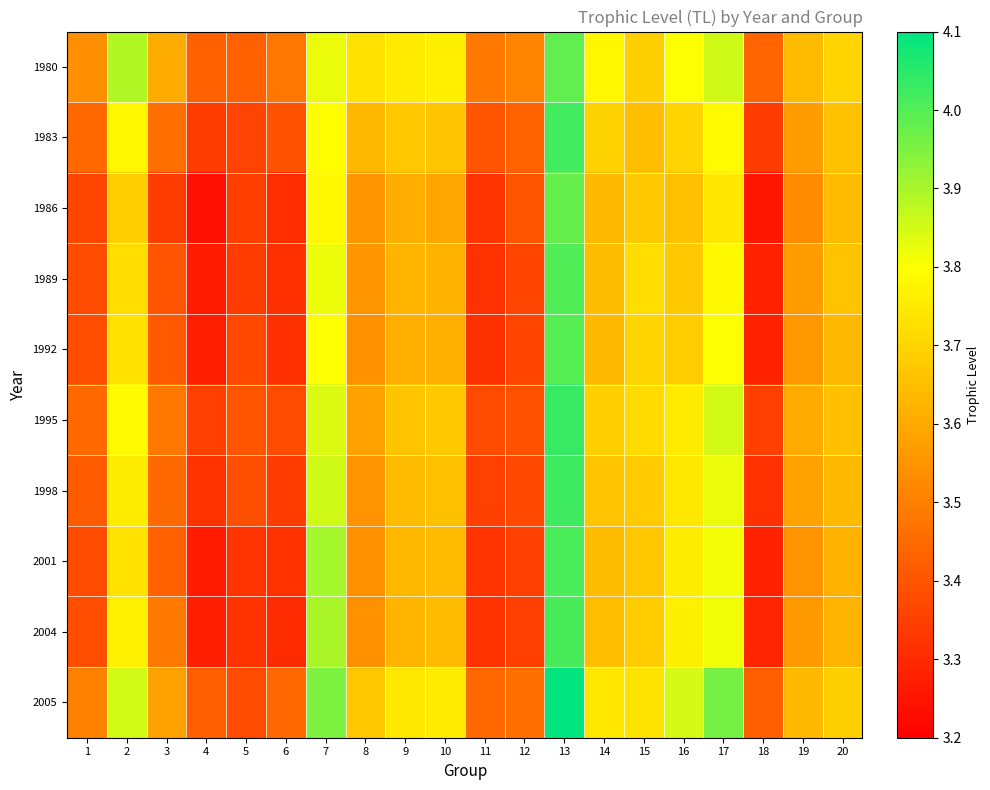

Between 7 and 16, which is larger?

7